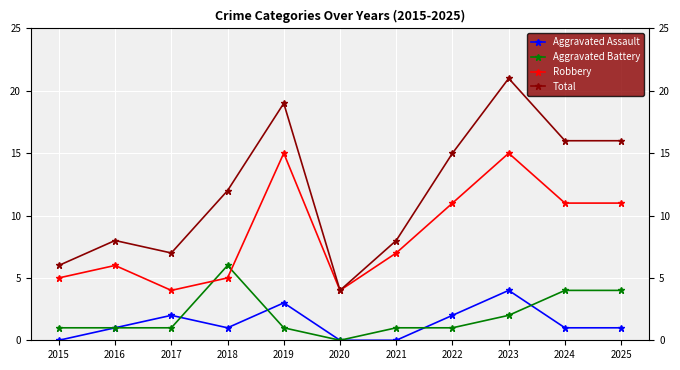

Rank the series by their maximum value, from highest to lowest.

Total, Robbery, Aggravated Battery, Aggravated Assault